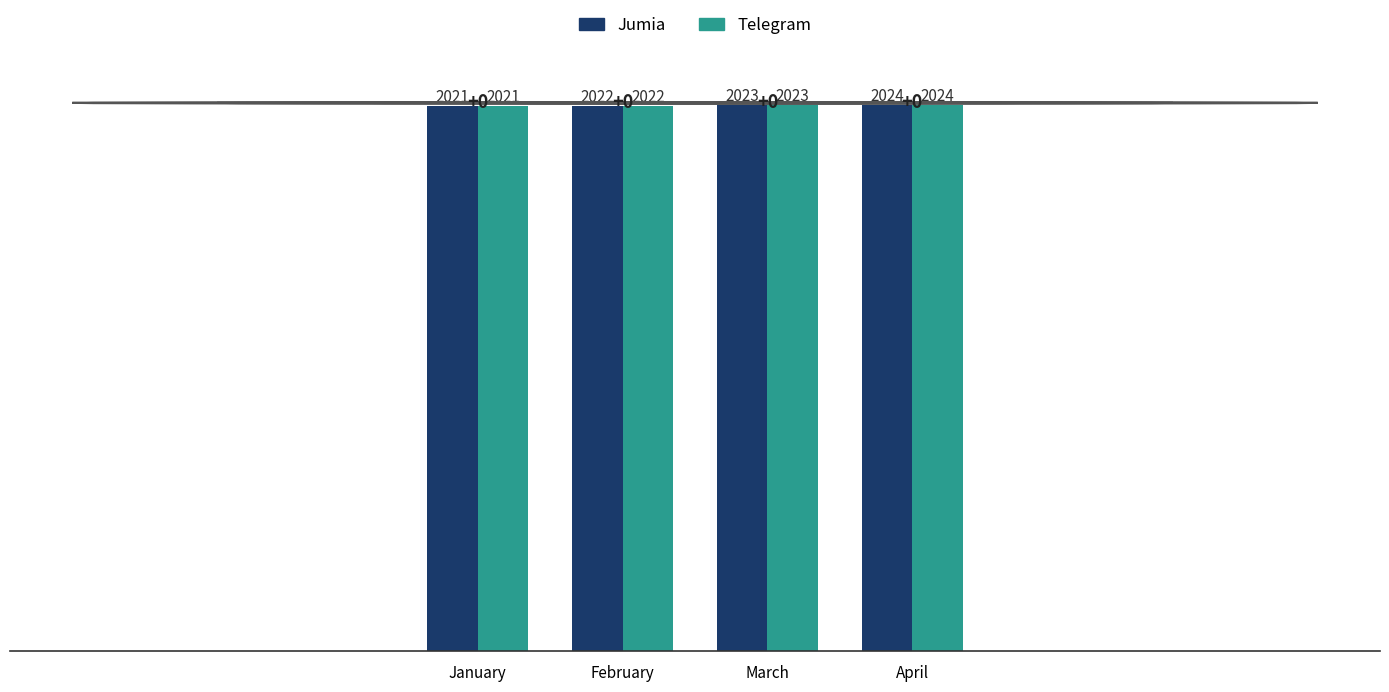

The value of Telegram at March is 3199. True or false?

False